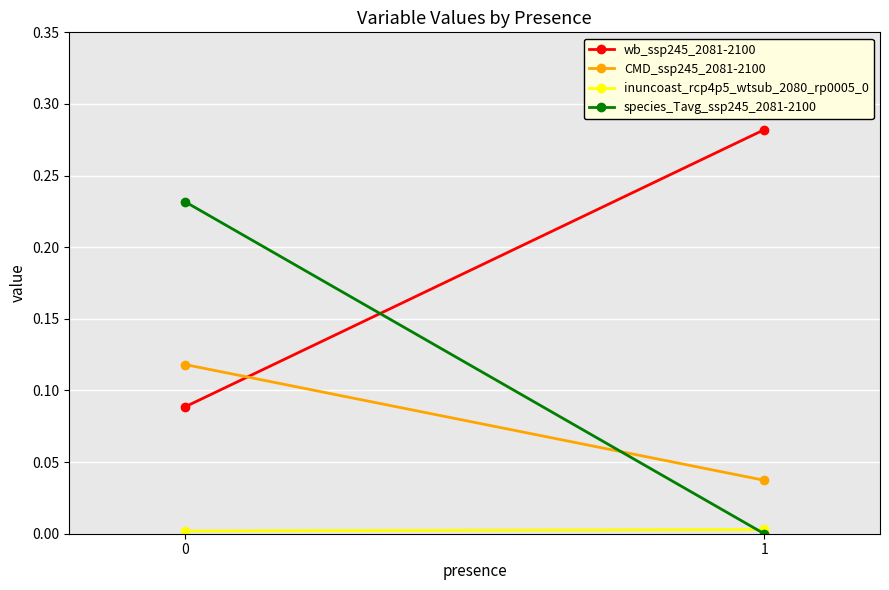

Between 1 and 0, which is larger?

1